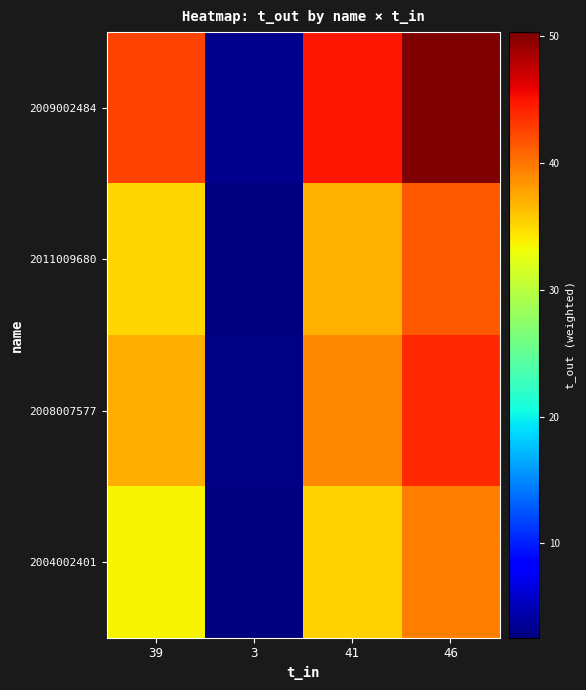

How many distinct data groups are displayed?

4